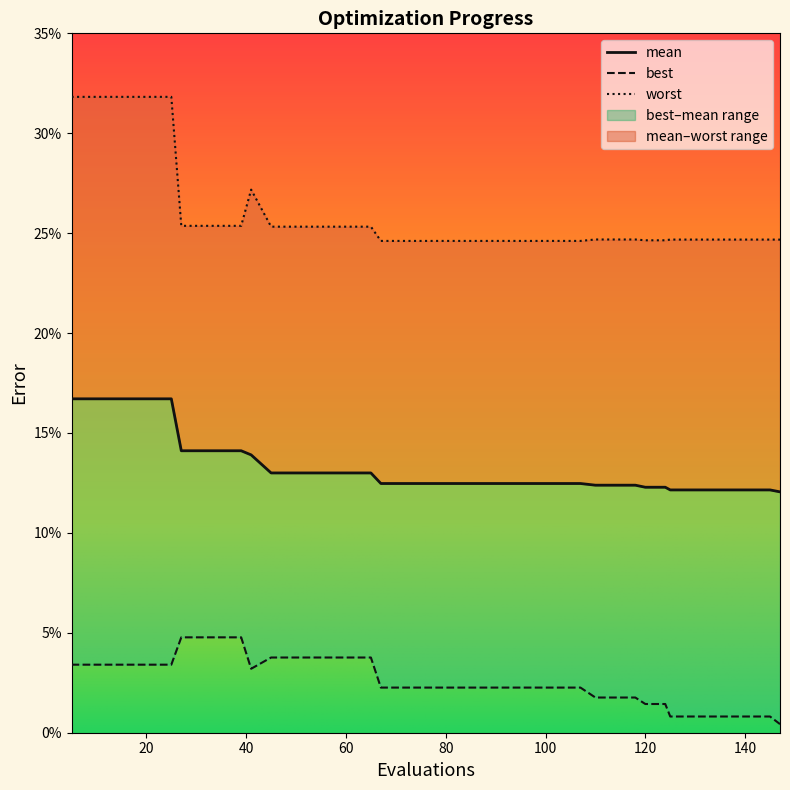

Reading right to left, what are all the values shown in this chart?

mean: 147=0.1	145=0.1	141=0.1	137=0.1	133=0.1	129=0.1	125=0.1	124=0.1	120=0.1	118=0.1	114=0.1	110=0.1	107=0.1	103=0.1	99=0.1	95=0.1	91=0.1	87=0.1	83=0.1	79=0.1	75=0.1	71=0.1	67=0.1	65=0.1	61=0.1	57=0.1	53=0.1	49=0.1	45=0.1	41=0.1	39=0.1	35=0.1	31=0.1	27=0.1	25=0.2	21=0.2	17=0.2	13=0.2	9=0.2	5=0.2
best: 147=0.0	145=0.0	141=0.0	137=0.0	133=0.0	129=0.0	125=0.0	124=0.0	120=0.0	118=0.0	114=0.0	110=0.0	107=0.0	103=0.0	99=0.0	95=0.0	91=0.0	87=0.0	83=0.0	79=0.0	75=0.0	71=0.0	67=0.0	65=0.0	61=0.0	57=0.0	53=0.0	49=0.0	45=0.0	41=0.0	39=0.0	35=0.0	31=0.0	27=0.0	25=0.0	21=0.0	17=0.0	13=0.0	9=0.0	5=0.0
worst: 147=0.2	145=0.2	141=0.2	137=0.2	133=0.2	129=0.2	125=0.2	124=0.2	120=0.2	118=0.2	114=0.2	110=0.2	107=0.2	103=0.2	99=0.2	95=0.2	91=0.2	87=0.2	83=0.2	79=0.2	75=0.2	71=0.2	67=0.2	65=0.3	61=0.3	57=0.3	53=0.3	49=0.3	45=0.3	41=0.3	39=0.3	35=0.3	31=0.3	27=0.3	25=0.3	21=0.3	17=0.3	13=0.3	9=0.3	5=0.3